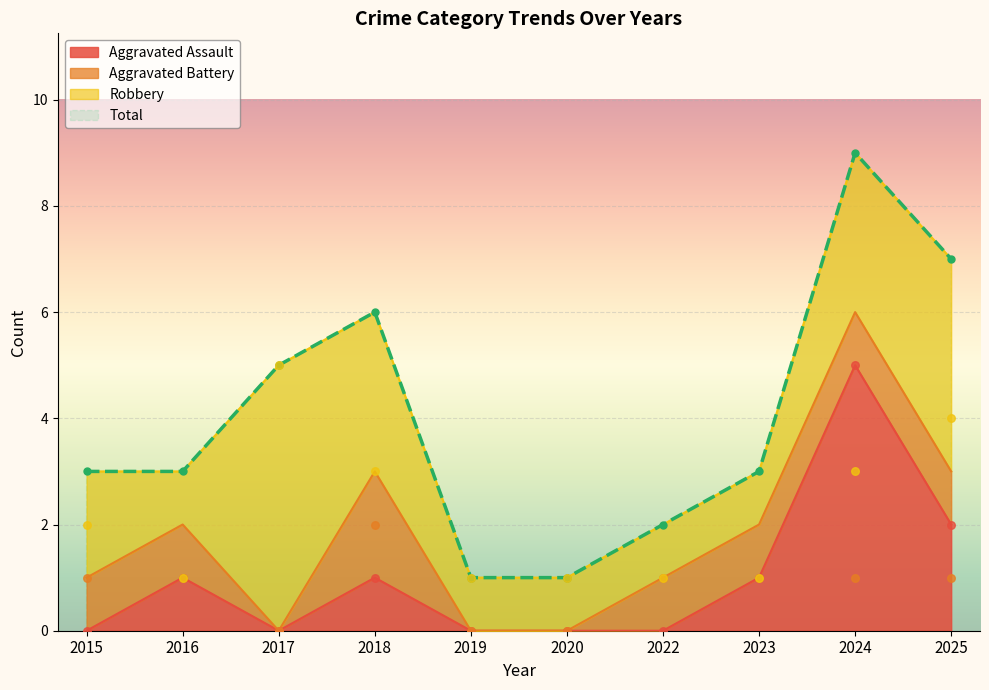

At which category is the sum across all series the highest?

2024